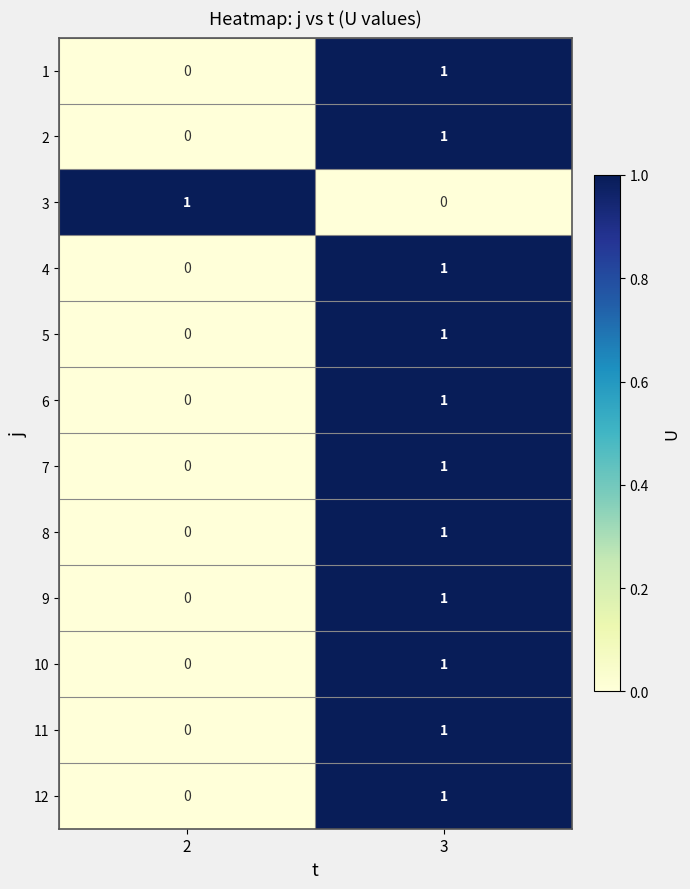

Reading left to right, what are all the values shown in this chart?

1: 0	1
2: 0	1
3: 1	0
4: 0	1
5: 0	1
6: 0	1
7: 0	1
8: 0	1
9: 0	1
10: 0	1
11: 0	1
12: 0	1